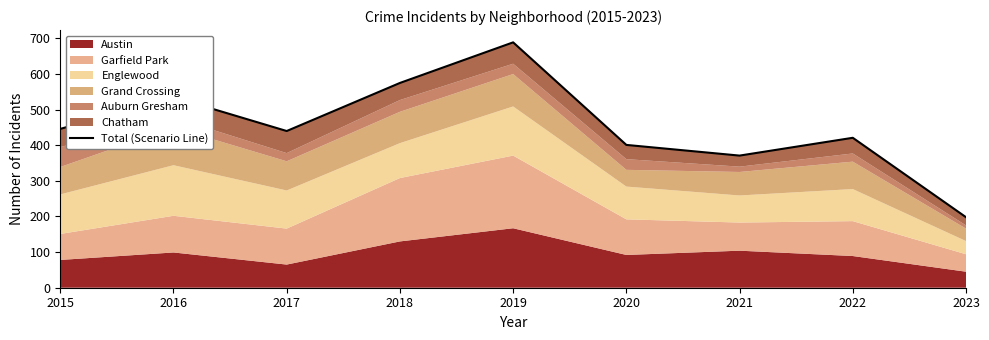

What is the difference between the values at 2015 and 2016?

89